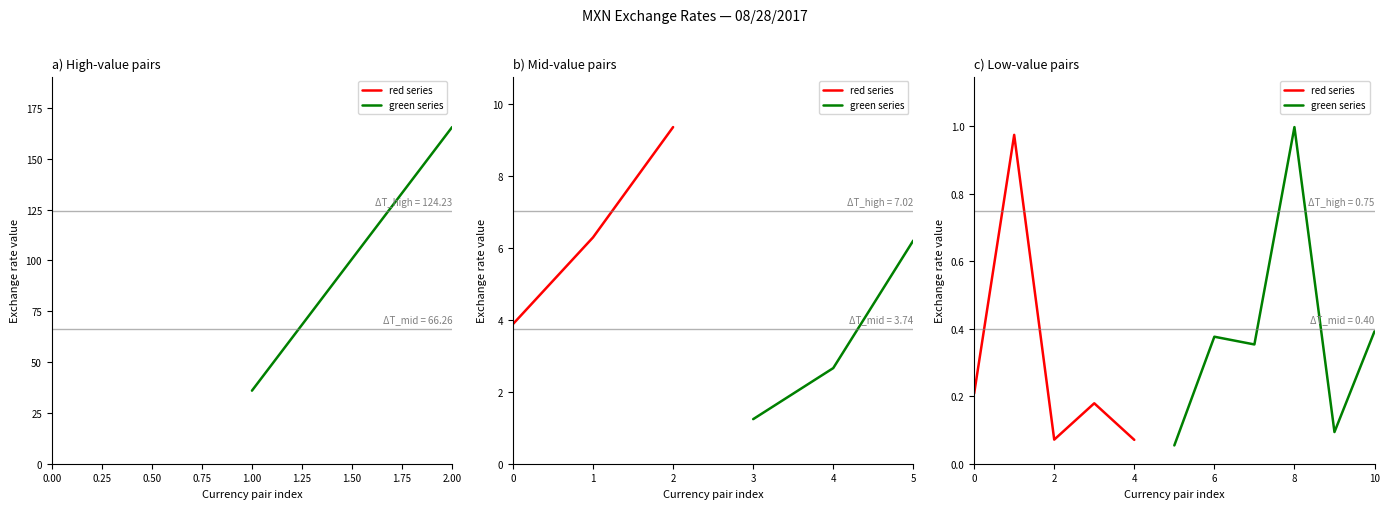

What is the maximum value shown in the chart?

165.6